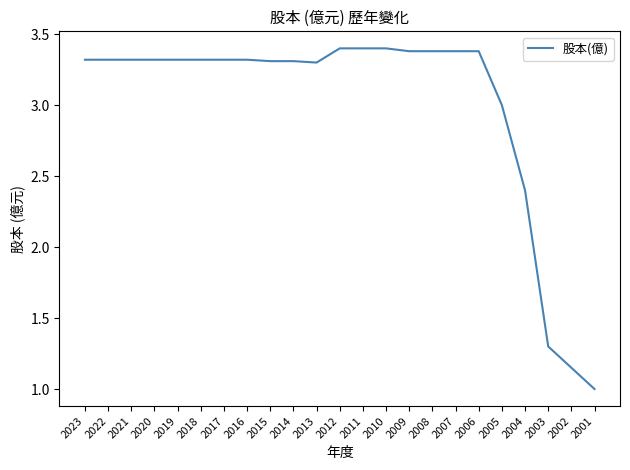

What is the maximum value shown in the chart?

3.4